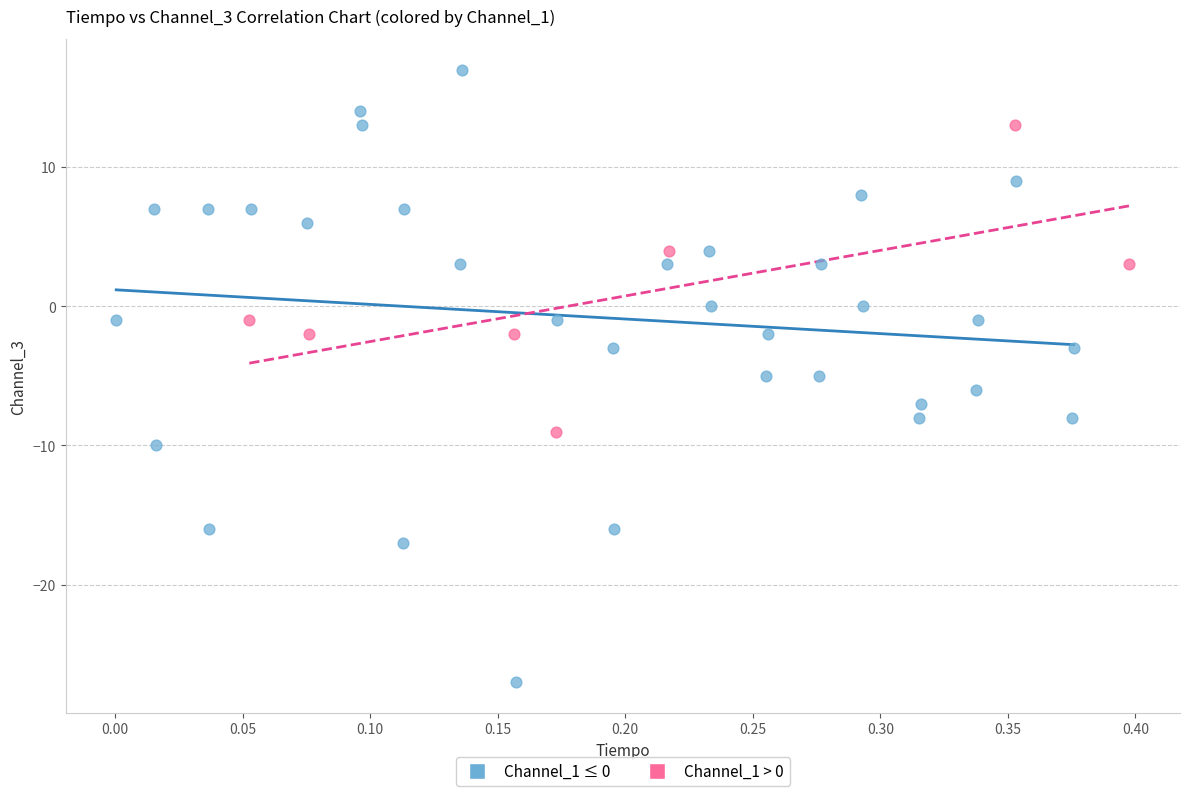

Which series has the largest Y range (max minus min)?

Channel_1 ≤ 0